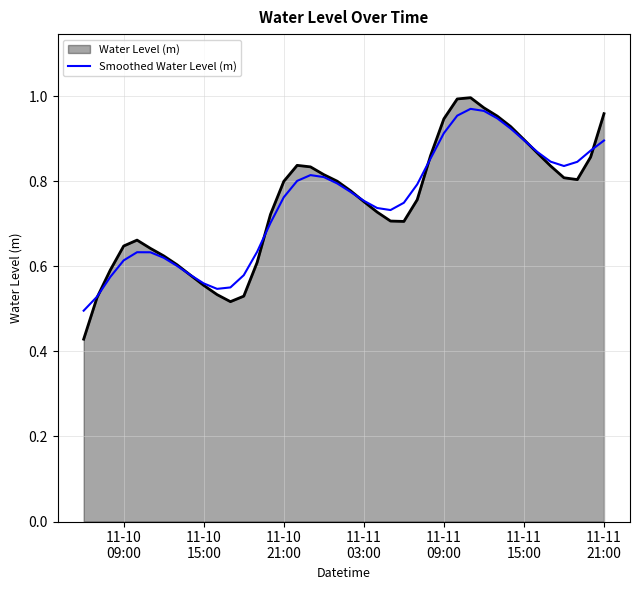

Which series has the widest spread of values?

Water Level (m)